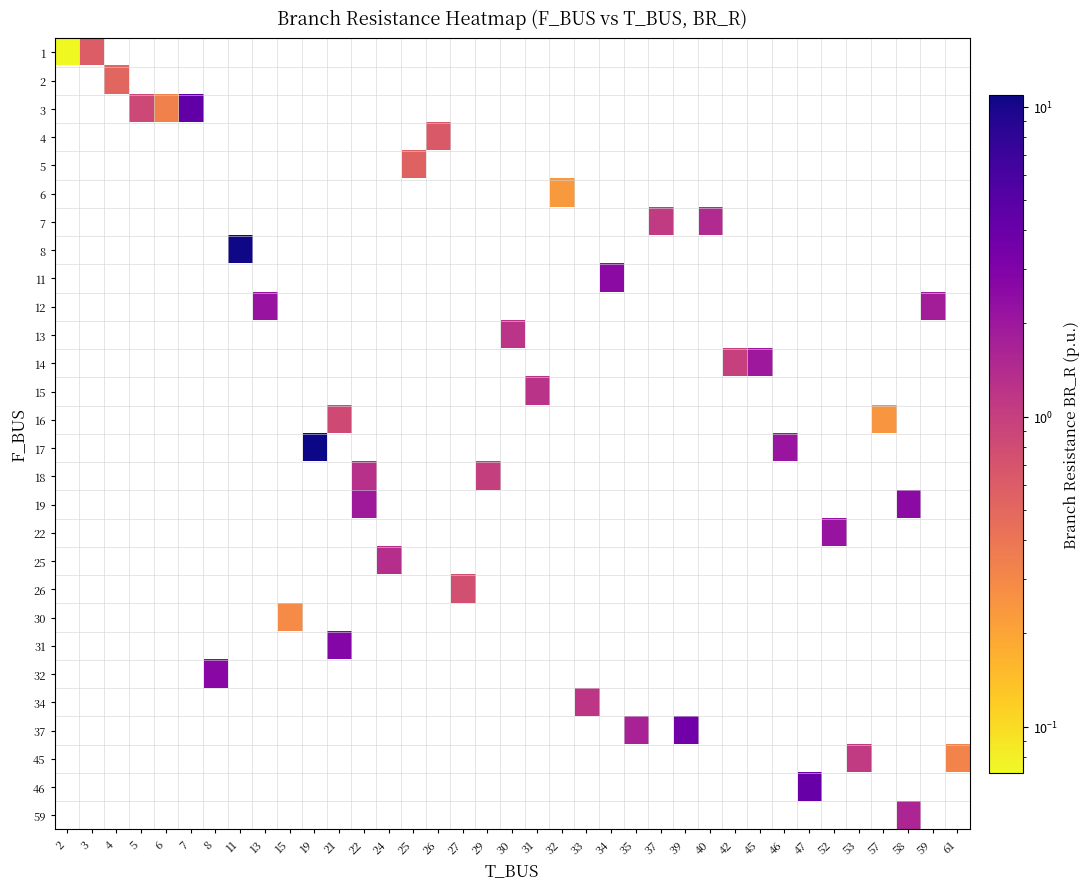

Count the number of categories in the chart.

37